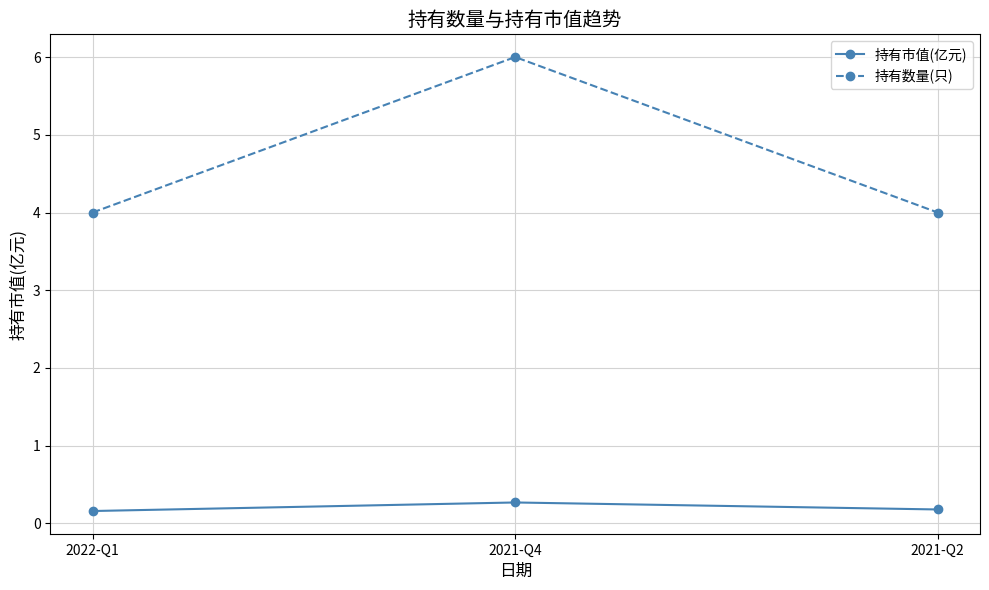

At which category is the sum across all series the highest?

2021-Q4